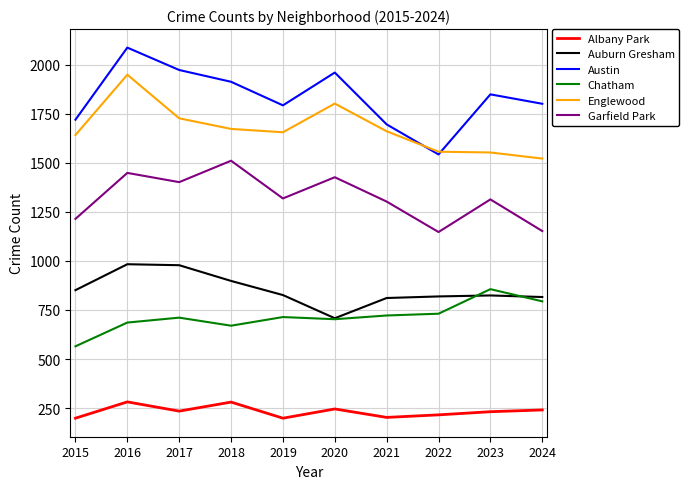

In Chatham, how many points are higher than both neighbors (excluding endpoints)?

3